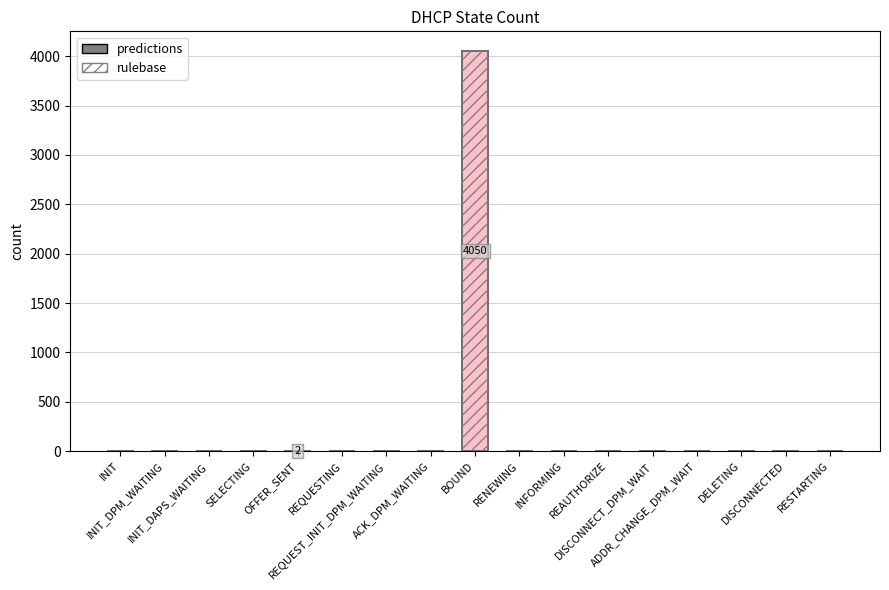

Rank the series at DISCONNECT_DPM_WAIT from lowest to highest value.

predictions, rulebase